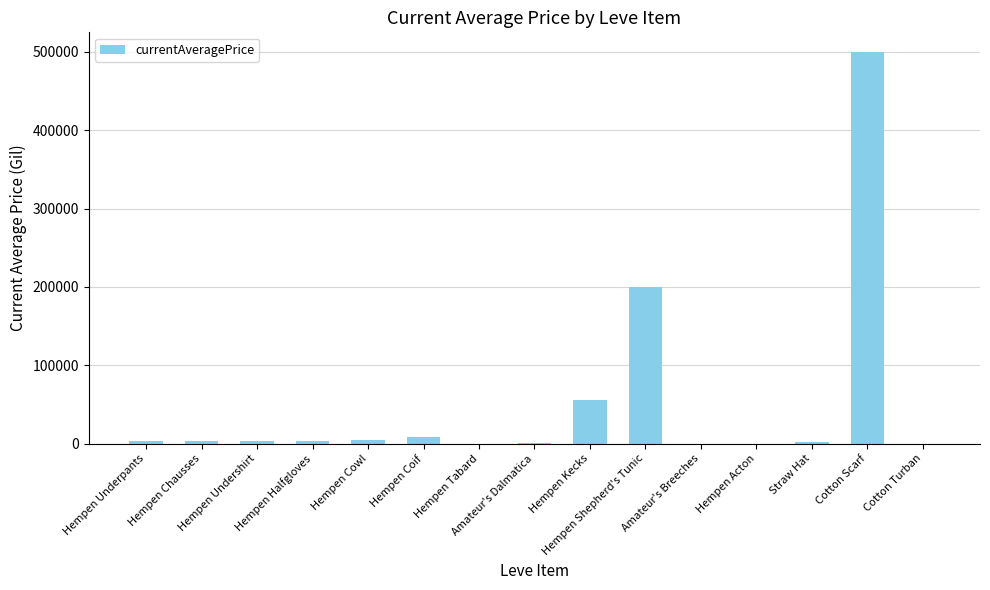

What is the sum of all values?

783869.7